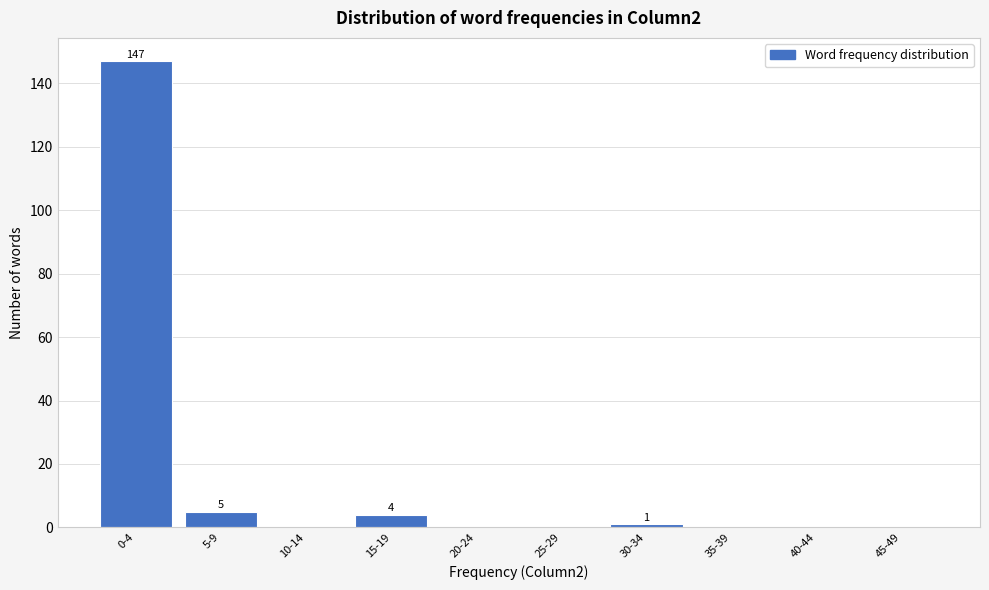

Reading left to right, transcribe all the data shown in this chart.

0-4=147	5-9=5	10-14=0	15-19=4	20-24=0	25-29=0	30-34=1	35-39=0	40-44=0	45-49=0